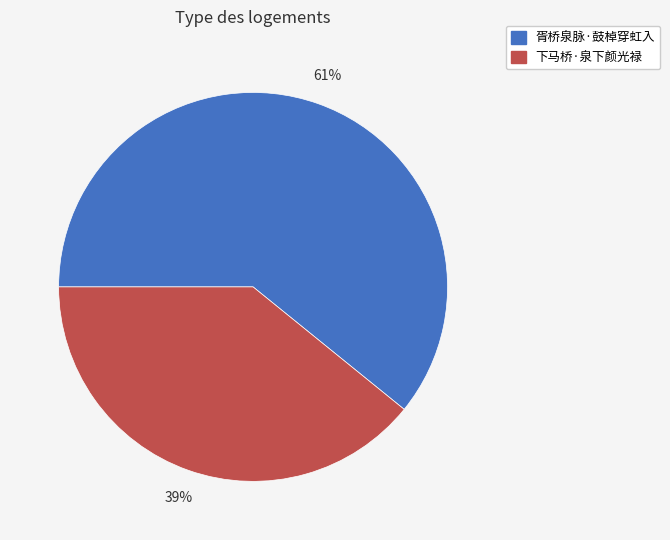

To the nearest percent, what percentage of the pie is 胥桥泉脉·鼓棹穿虹入?

61%